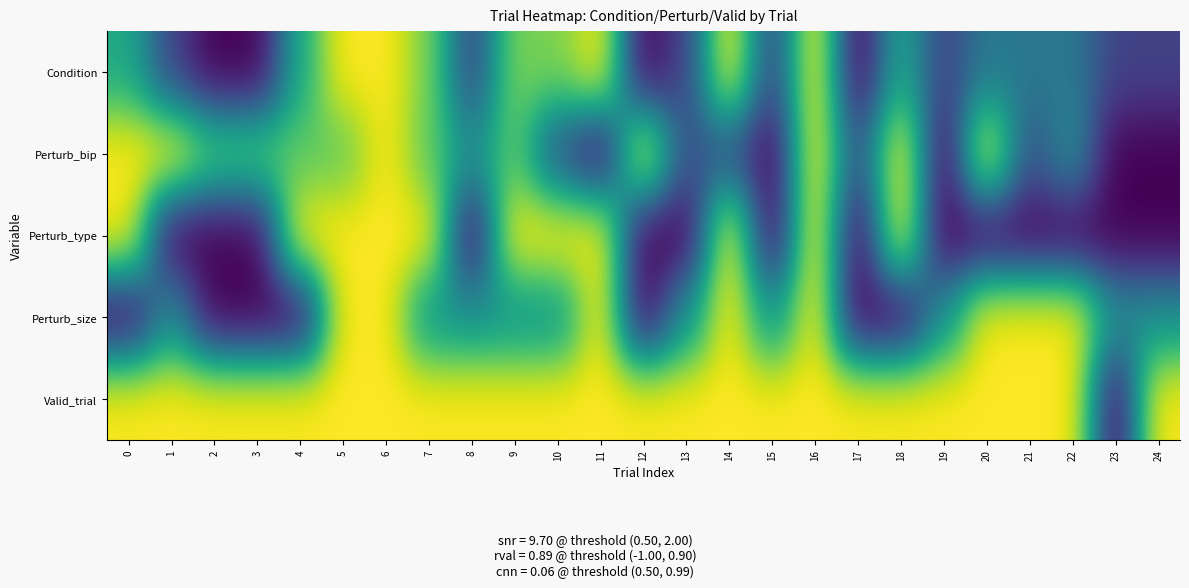

Between 4 and 22, which series saw the biggest shift?

Perturb_type